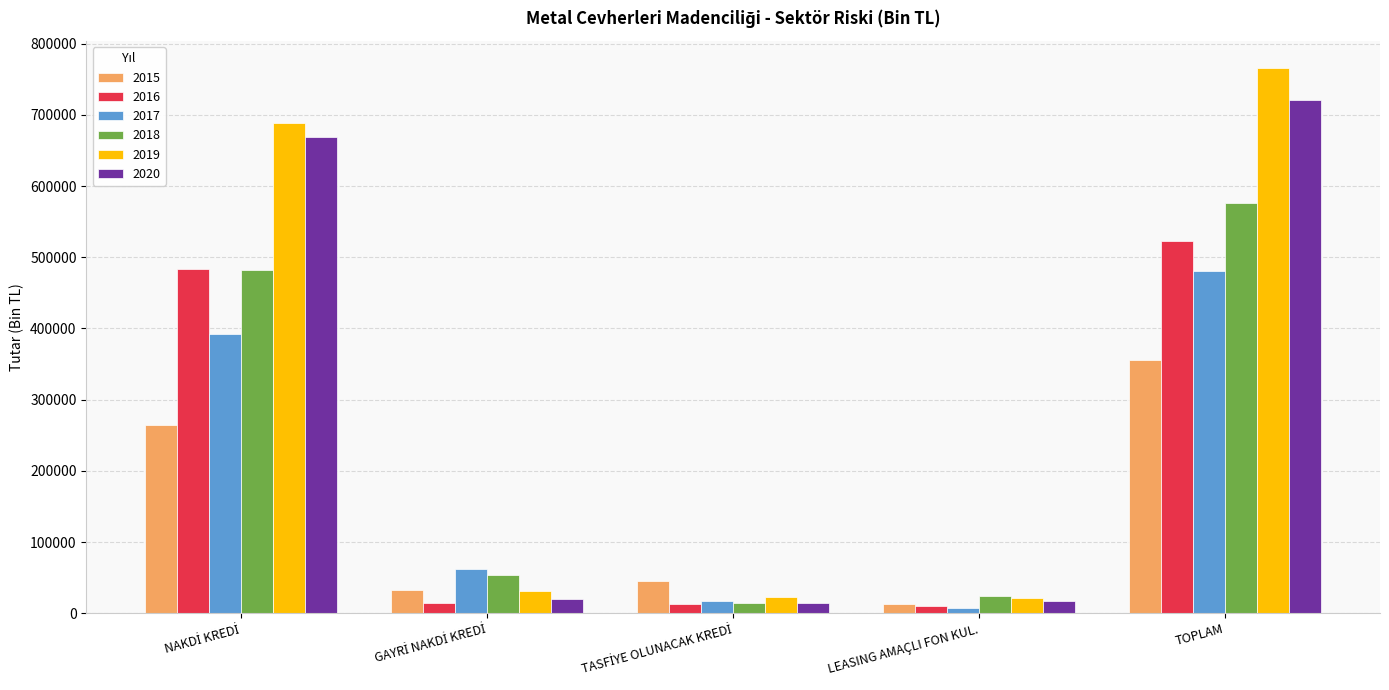

At which category is the sum across all series the highest?

TOPLAM